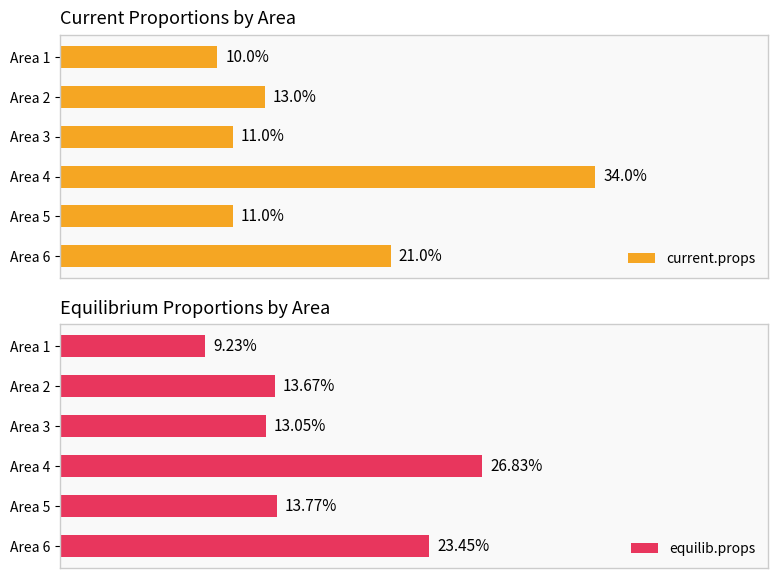

What is the minimum value shown in the chart?

0.1